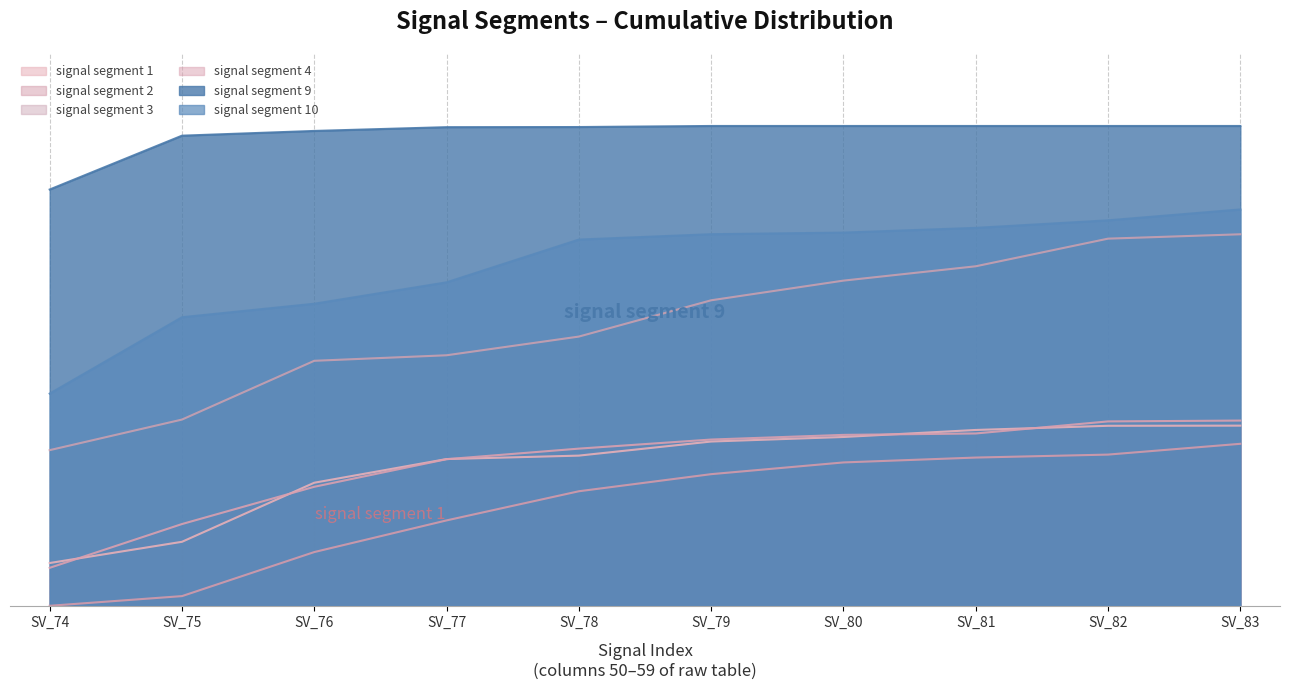

How many signal segment 3 values are between 0 and 1?

10